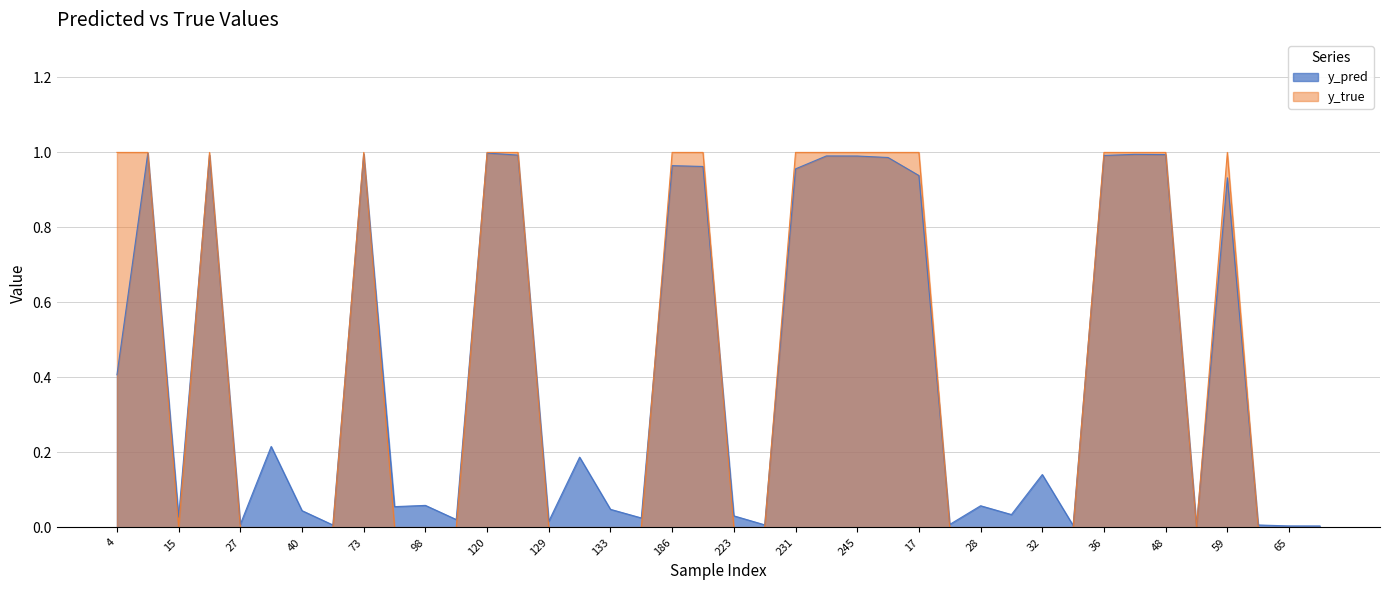

Which series ends up on top after the final intersection of y_pred and y_true?

y_pred